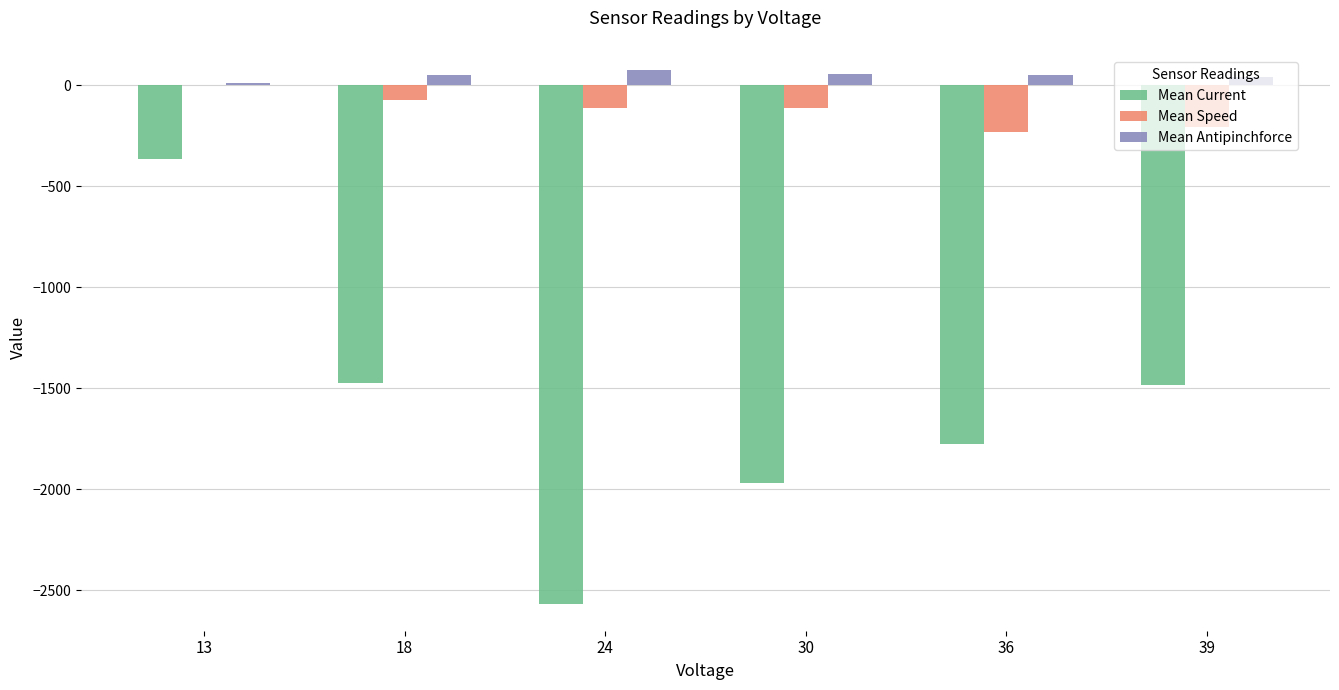

Which series changed the most between 30 and 39?

Mean Current